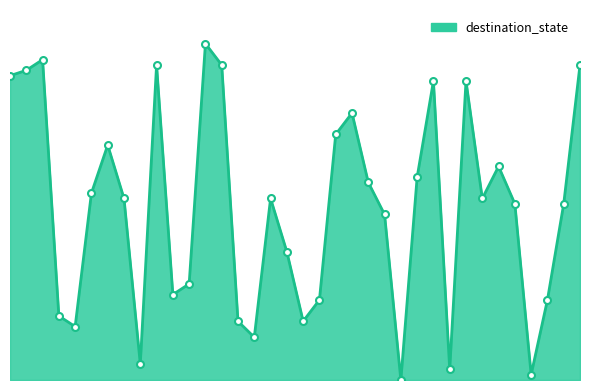

Reading left to right, extract all data points from this chart.

57	58	60	12	10	35	44	34	3	59	16	18	63	59	11	8	34	24	11	15	46	50	37	31	0	38	56	2	56	34	40	33	1	15	33	59